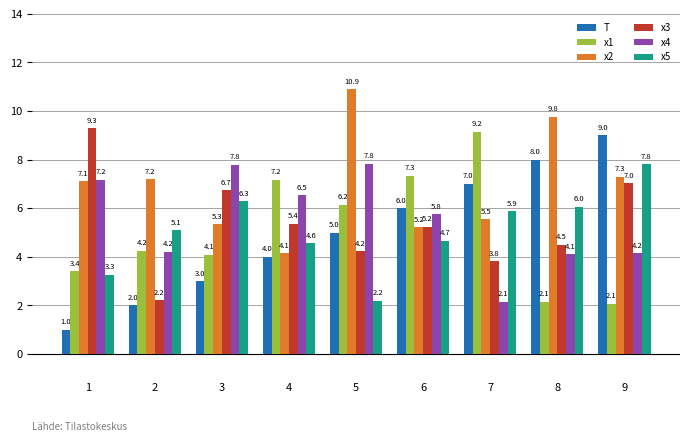

At which label is x3 closest to 5?

6